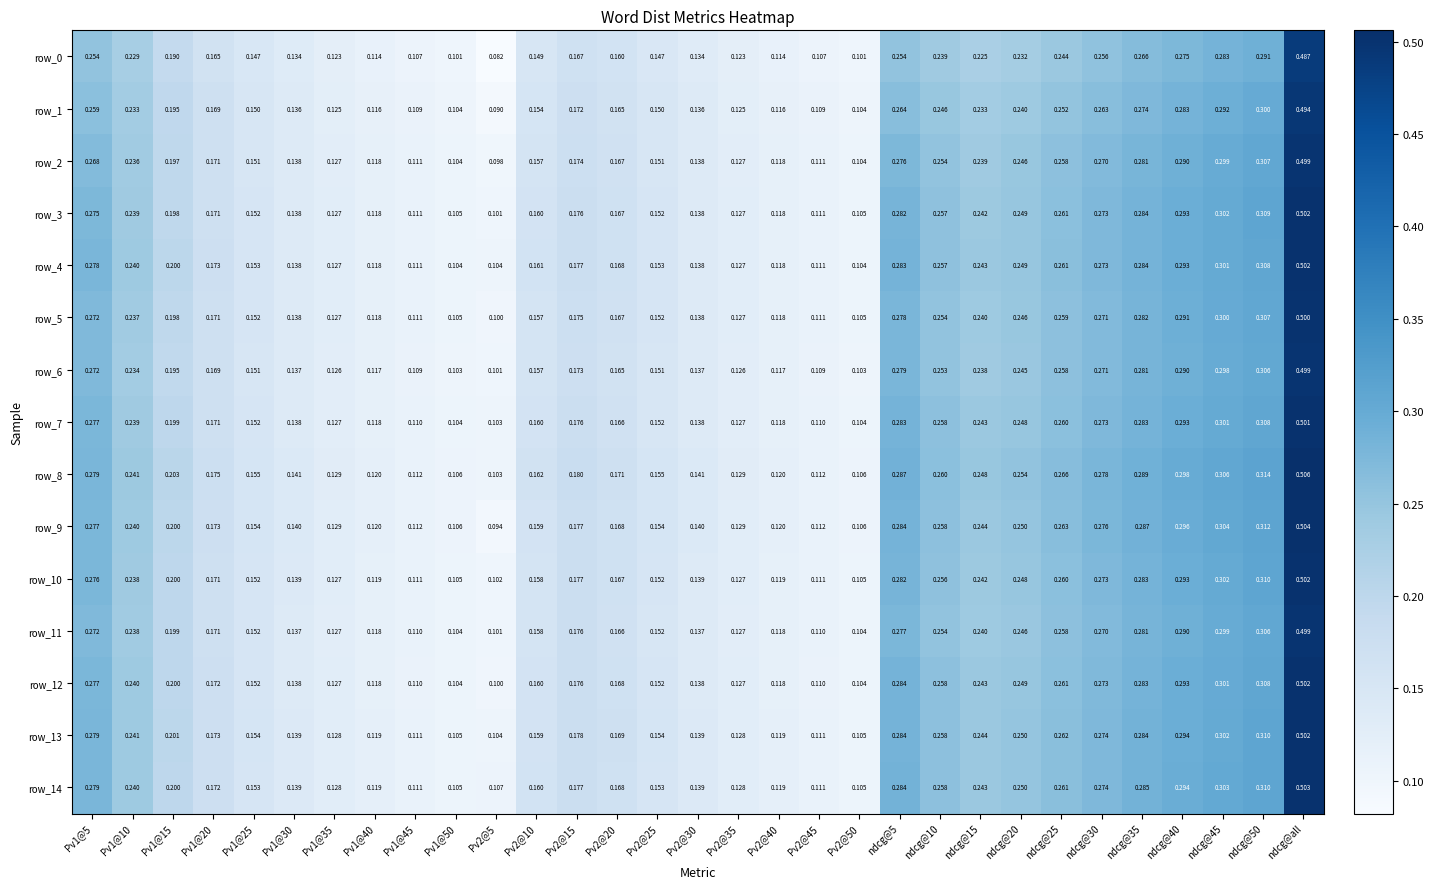

What is the sum of all row_14 values?

6.3